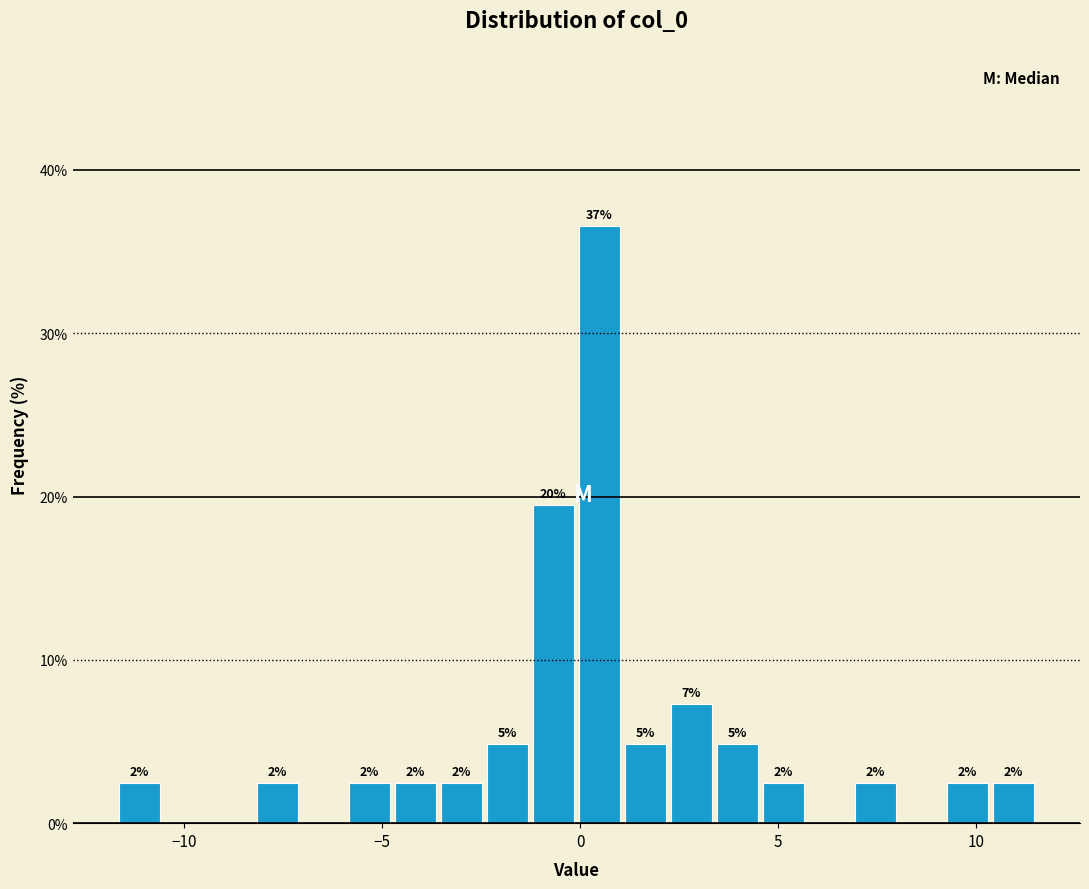

Read against the x-axis, roughly where is the centre of the tallest bar?

0.5